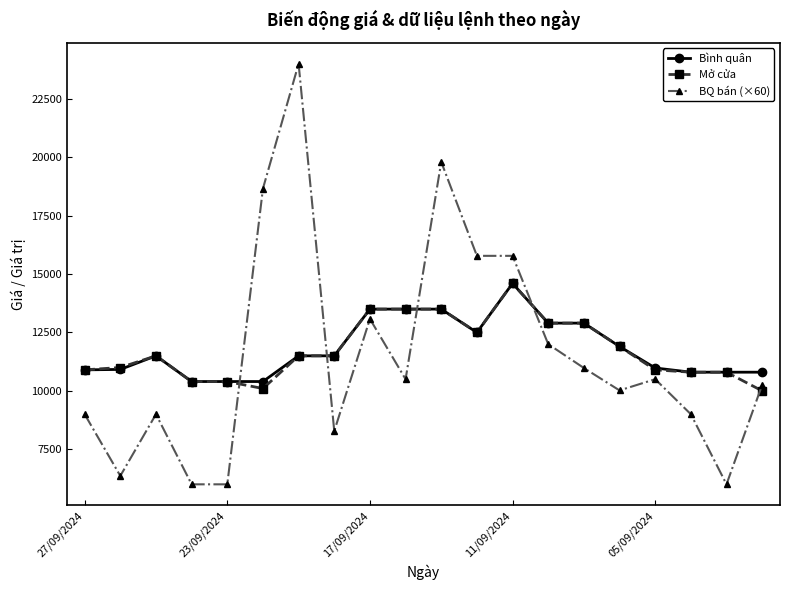

True or false: Bình quân and BQ bán (×60) cross at least once.

True